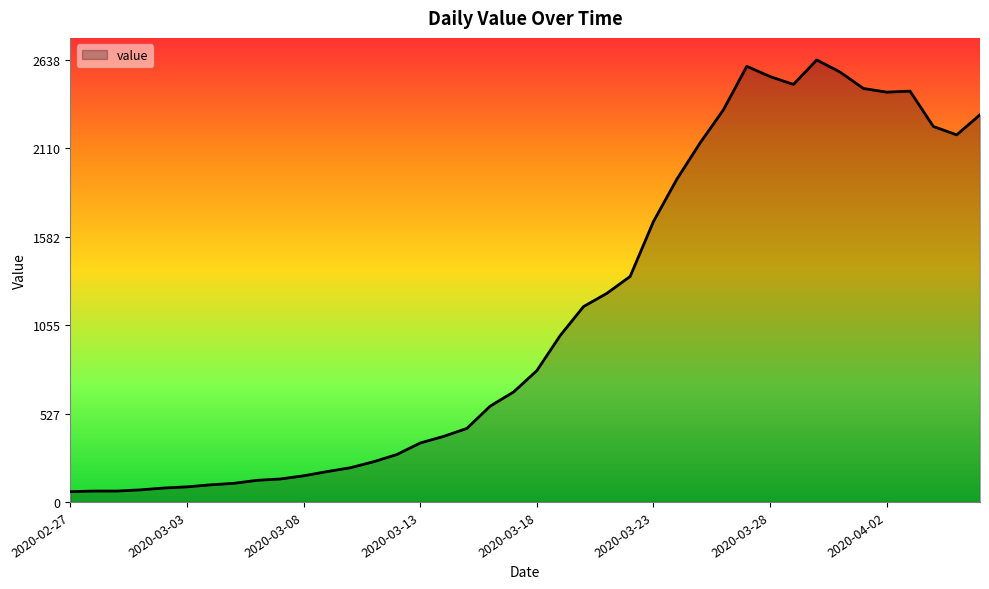

What is the minimum value shown in the chart?

61